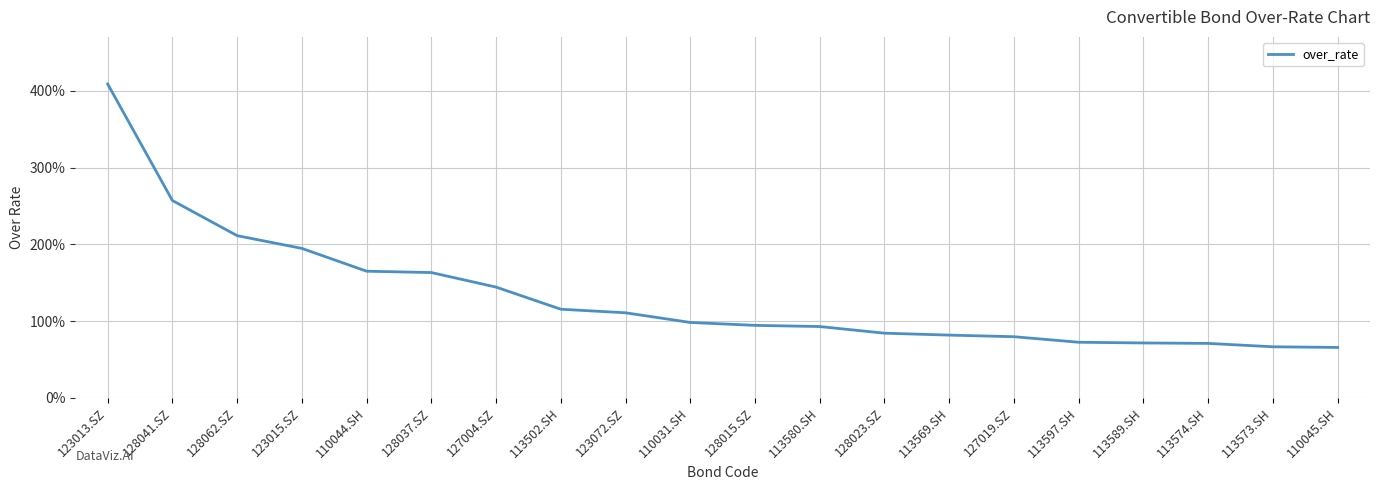

Read the value at 113580.SH.

92.8